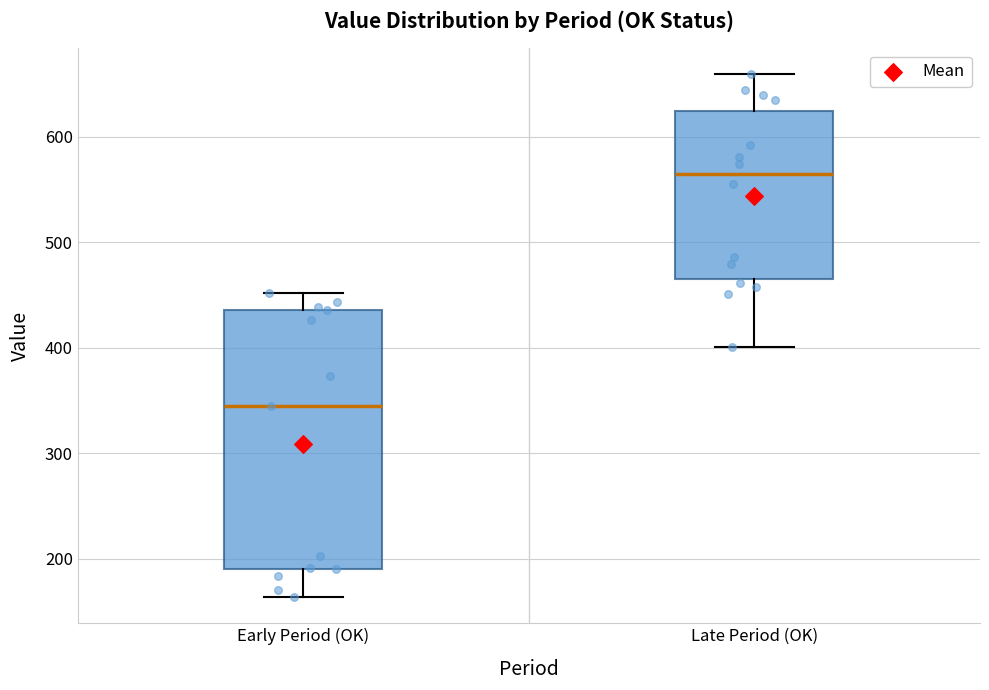

Reading left to right, transcribe this box plot: for each box, give where its median line is, the range the box spans, and where its two whiskers end, as read against the y-axis. The values are not printed on the chart, so give them approximately, as read against the axis.

Early Period (OK): median 350, box 190 to 440, whiskers 160 to 450
Late Period (OK): median 560, box 470 to 620, whiskers 400 to 660